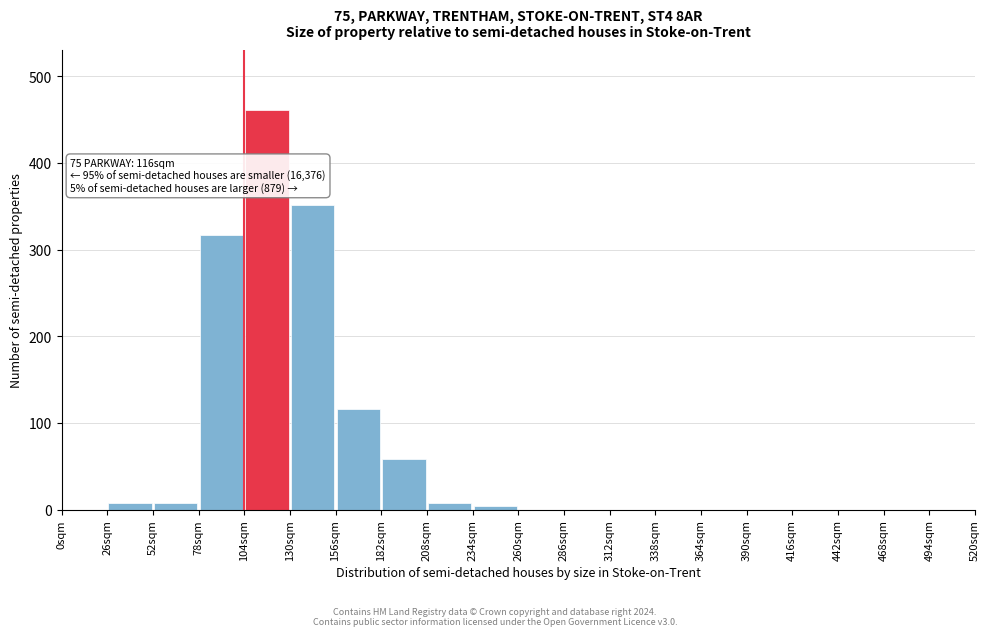

Over which range of the x-axis is the bar tallest?

104 to 130